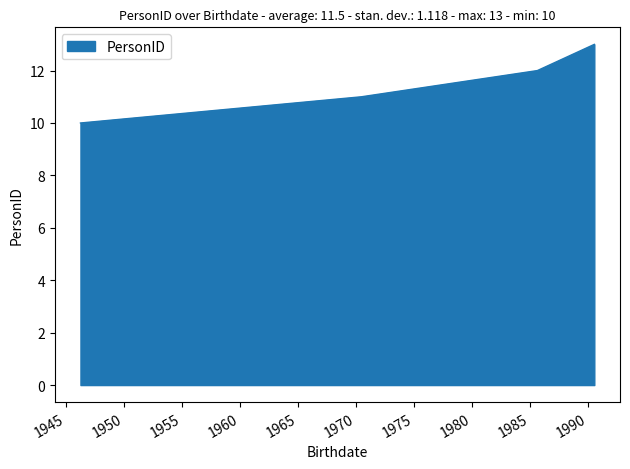

True or false: there are more than 2 points higher than both neighbors.

False